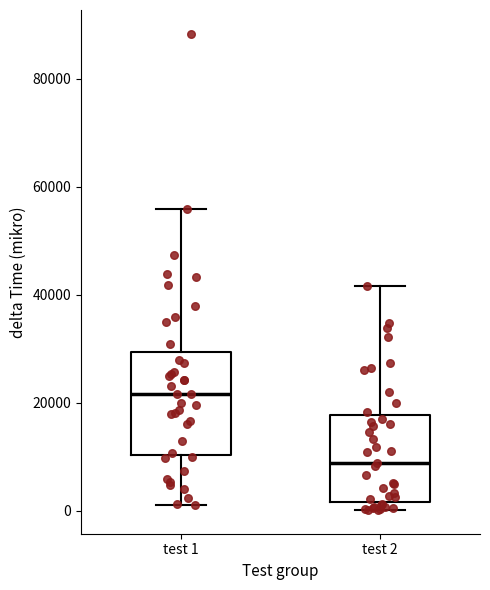

Reading left to right, read every box against the y-axis: the position of its median line, the range the box covers, and the ends of its whiskers. The values are not printed on the chart, so give them approximately, as read against the axis.

test 1: median 22000, box 10000 to 30000, whiskers 2000 to 56000
test 2: median 8000, box 2000 to 18000, whiskers 0 to 42000